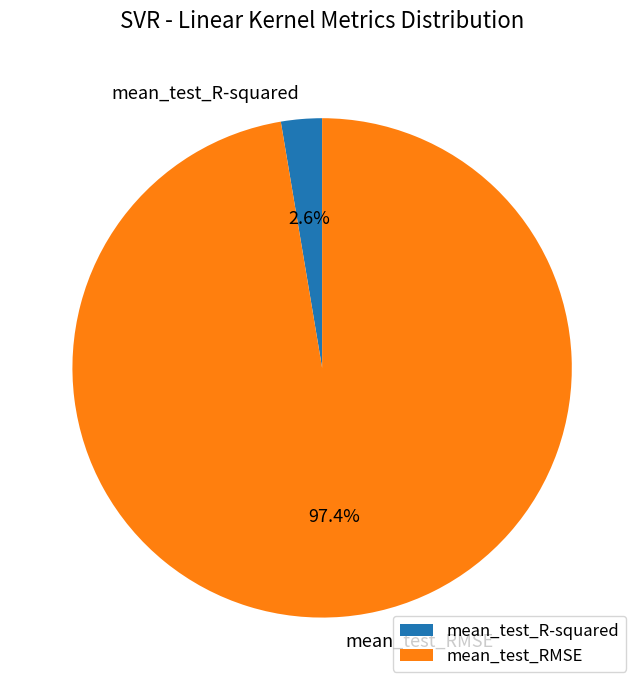

To the nearest percent, what percentage of the pie is mean_test_R-squared?

3%